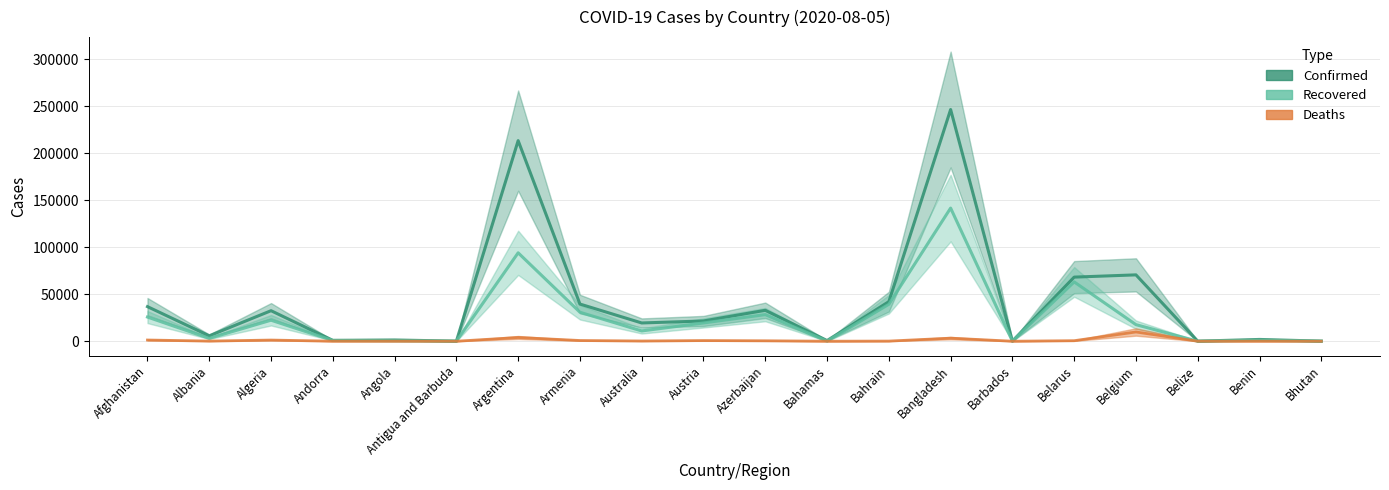

What is the label of the 17th point from the right?

Andorra